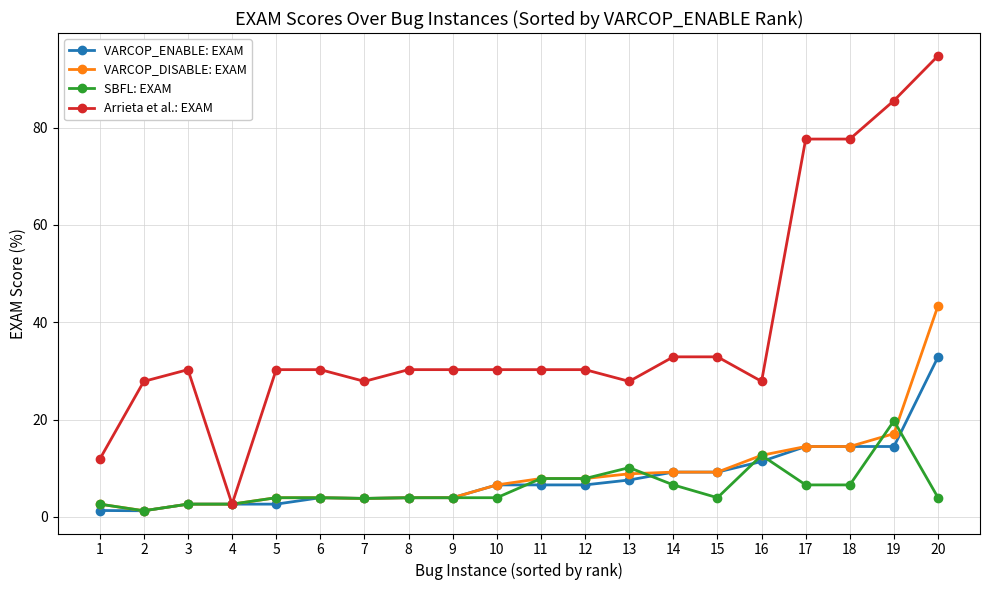

At which category does the chart reach its peak across all series?

20